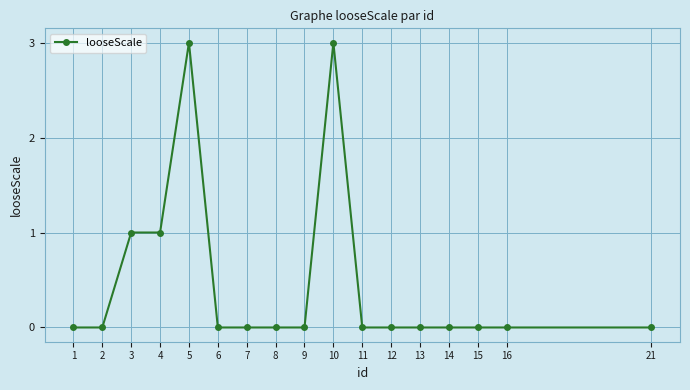

The value at 15 is 0. True or false?

True